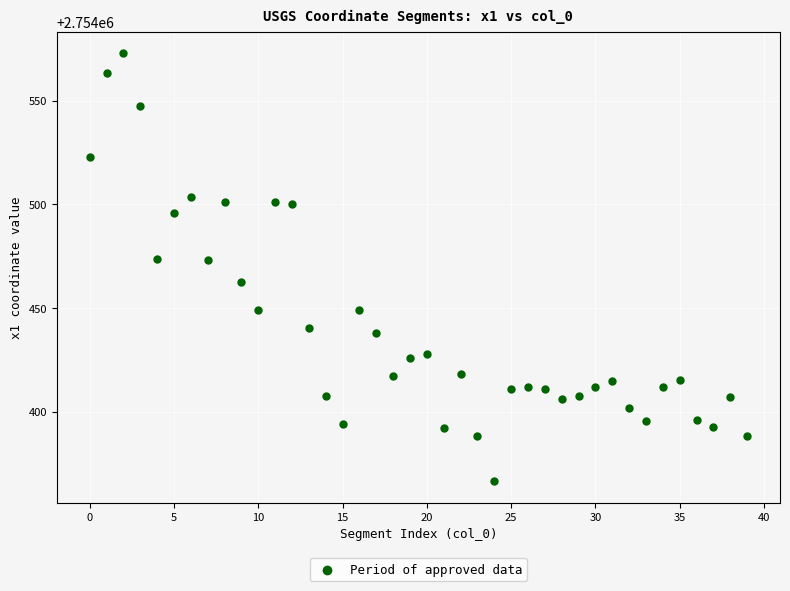

What is the range of Y values (max minus min)?

206.5